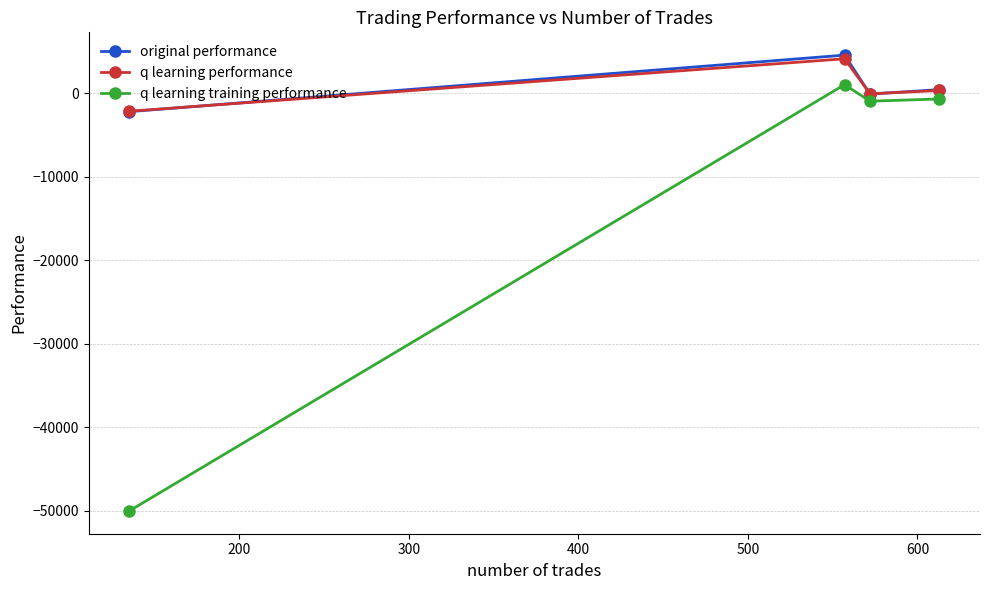

What is the value of the q learning performance point at the 2nd from the left?

4096.0